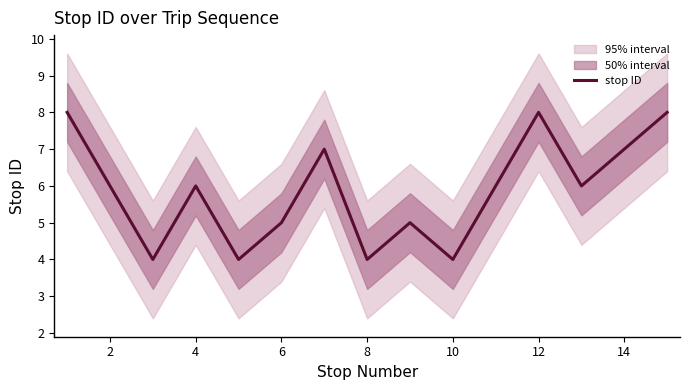

What is the difference between the second highest and second lowest values?

4